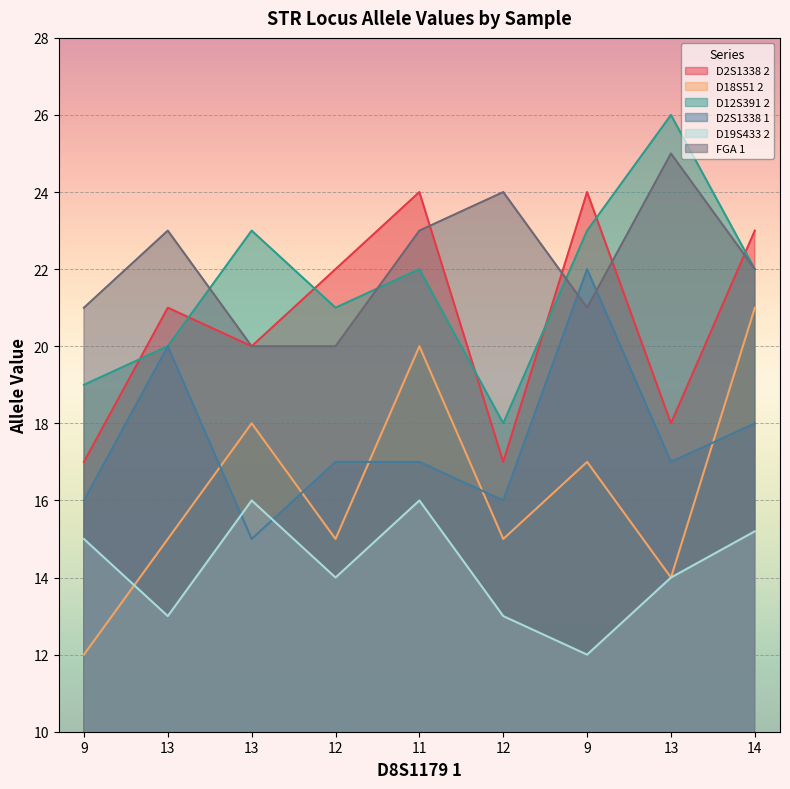

The D12S391 2 series shows 22.0 at 14. True or false?

True